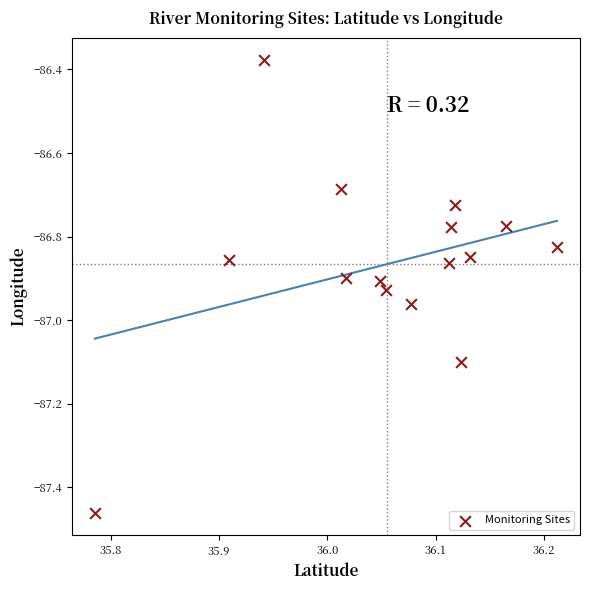

What is the range of X values (max minus min)?

0.4